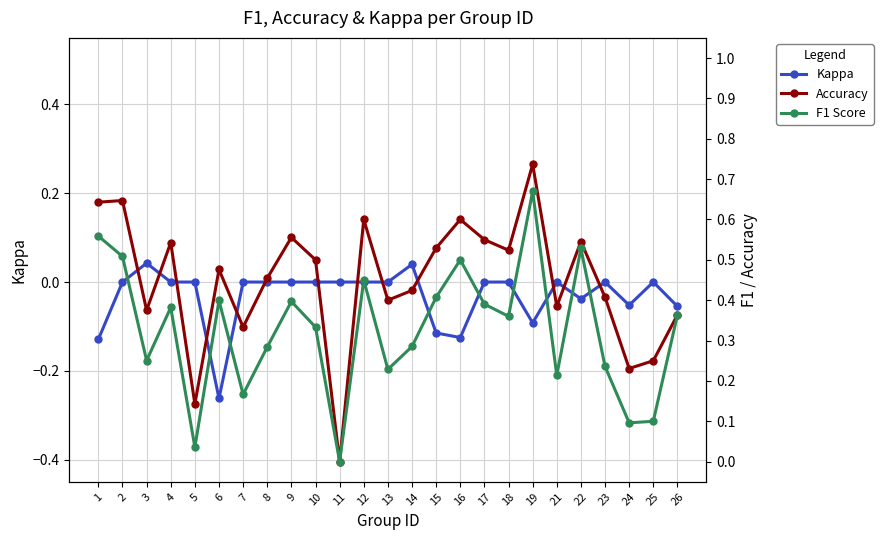

True or false: Kappa has a value of 0.2 at 9.

False